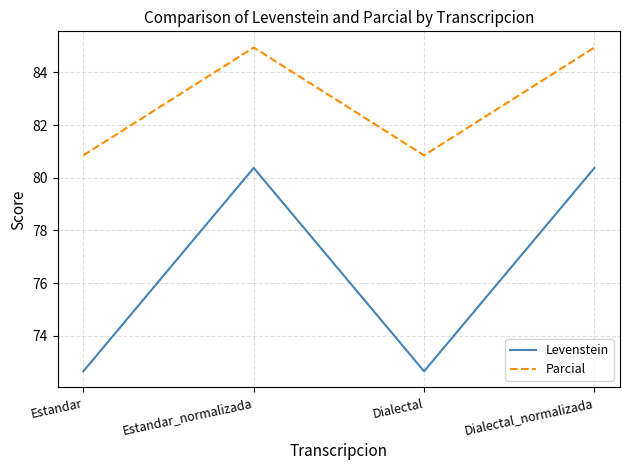

What is the lowest value of the Parcial series?

80.9